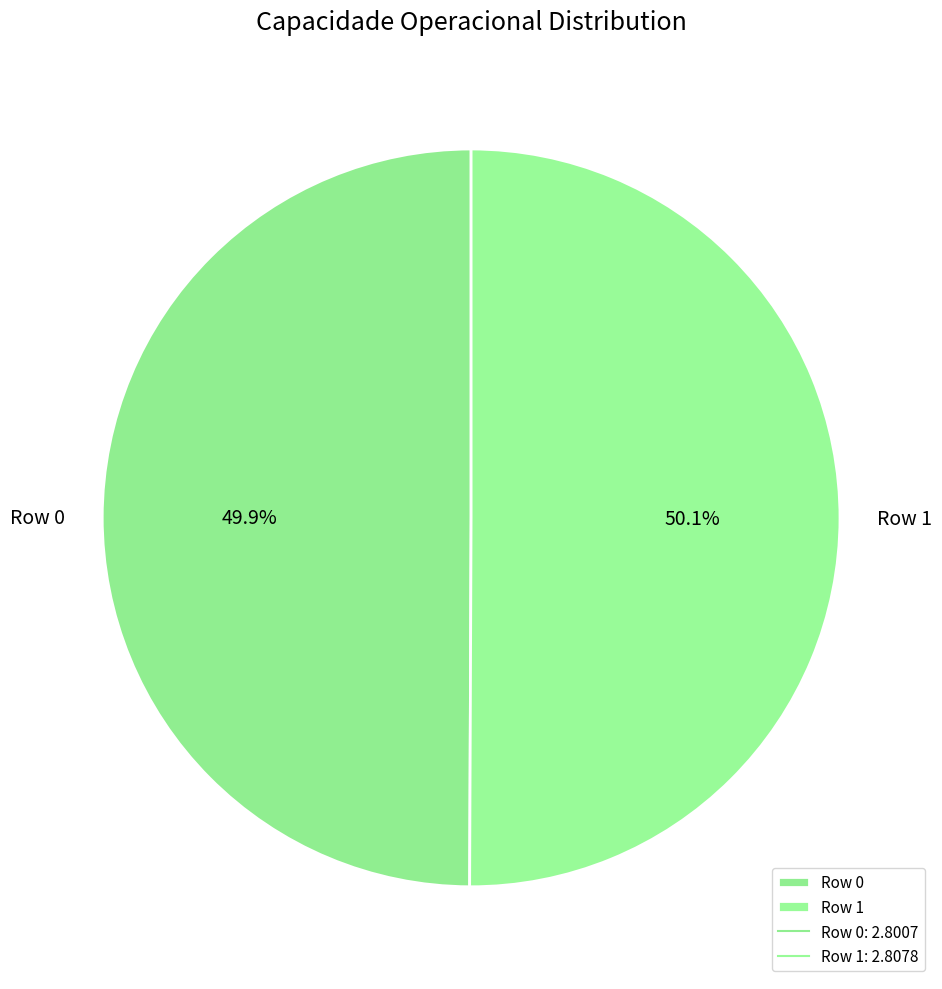

To the nearest percent, what percentage of the pie is Row 1?

50%